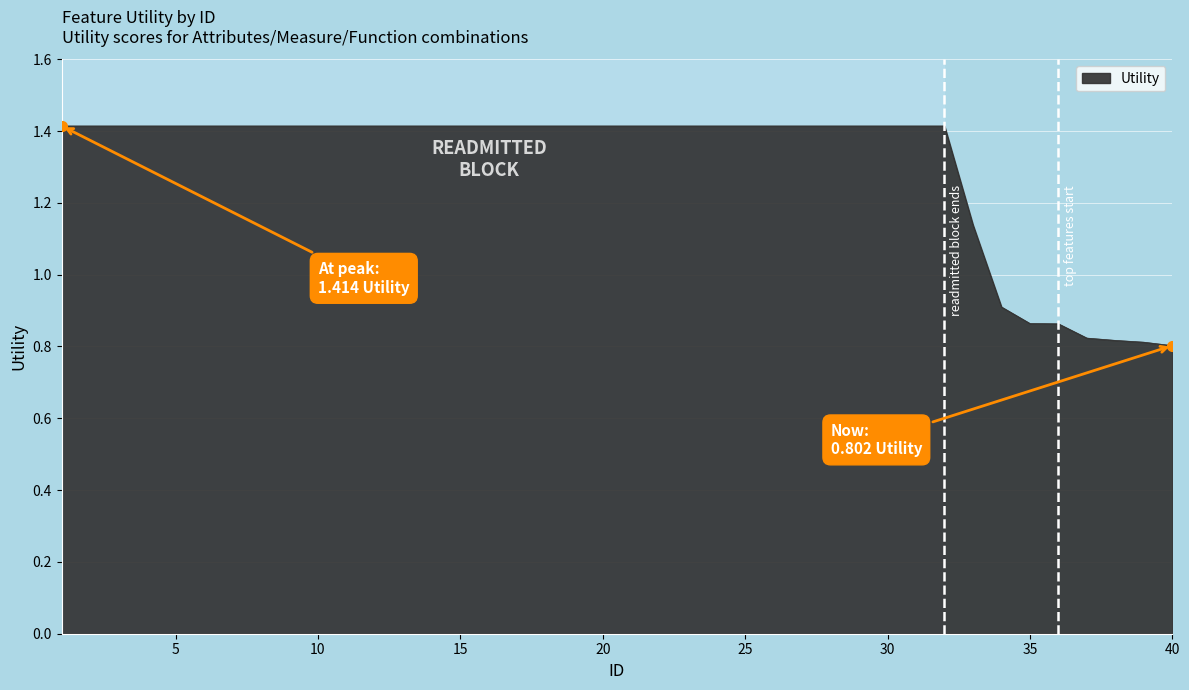

What is the maximum value shown in the chart?

1.4